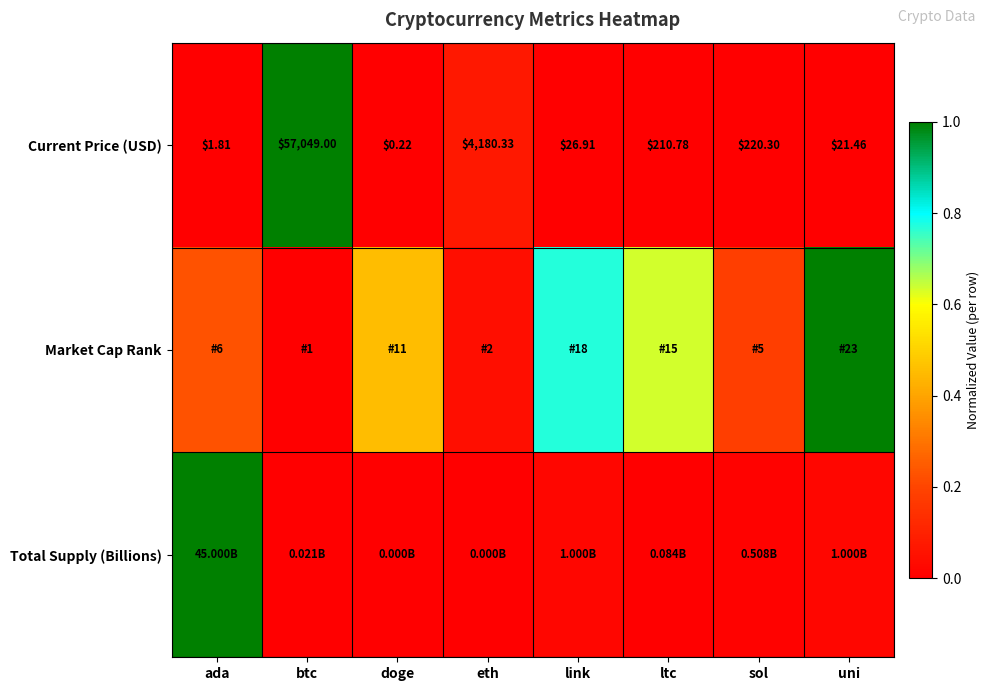

Where does the Current Price (USD) series first go above 210?

btc